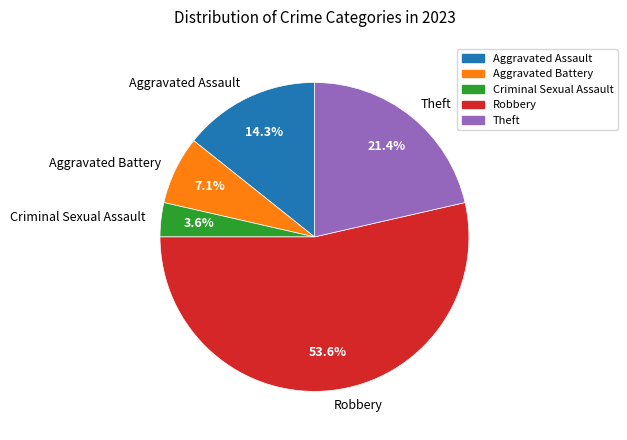

To the nearest percent, what portion does Theft represent?

21%